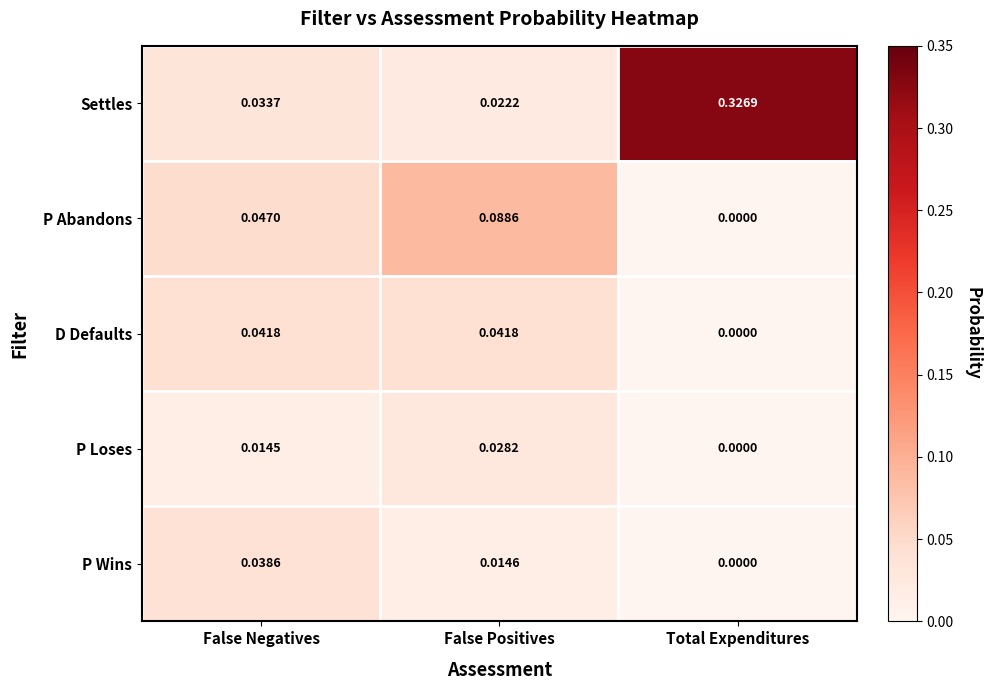

Is the value of D Defaults at False Positives greater than the value of P Wins at False Positives?

Yes